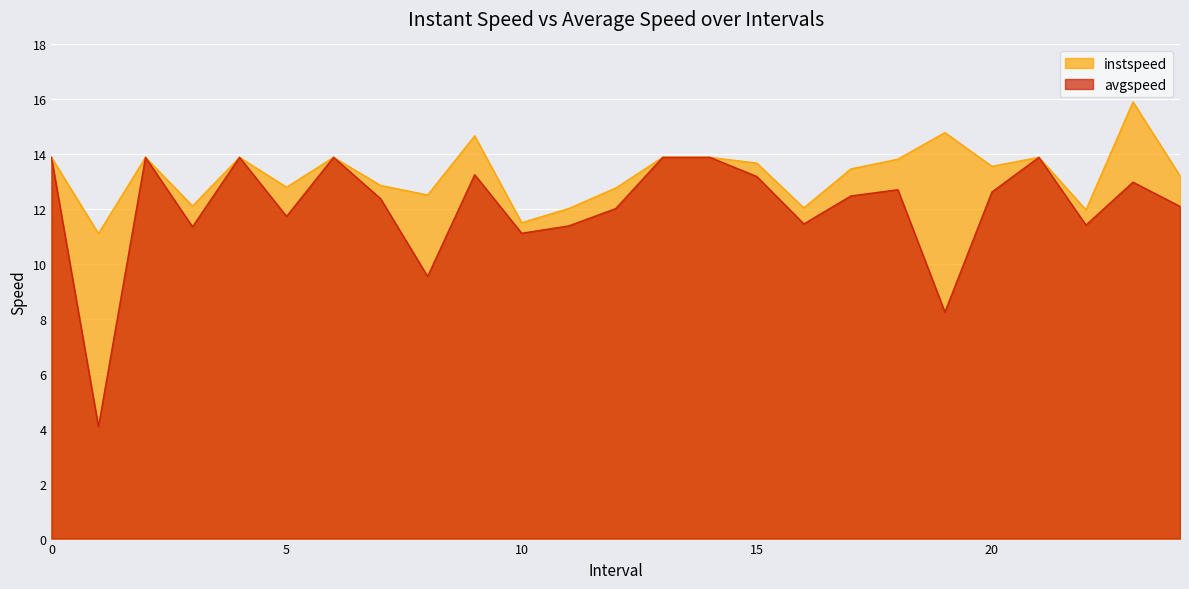

True or false: instspeed has more than 1 points higher than both neighbors.

True